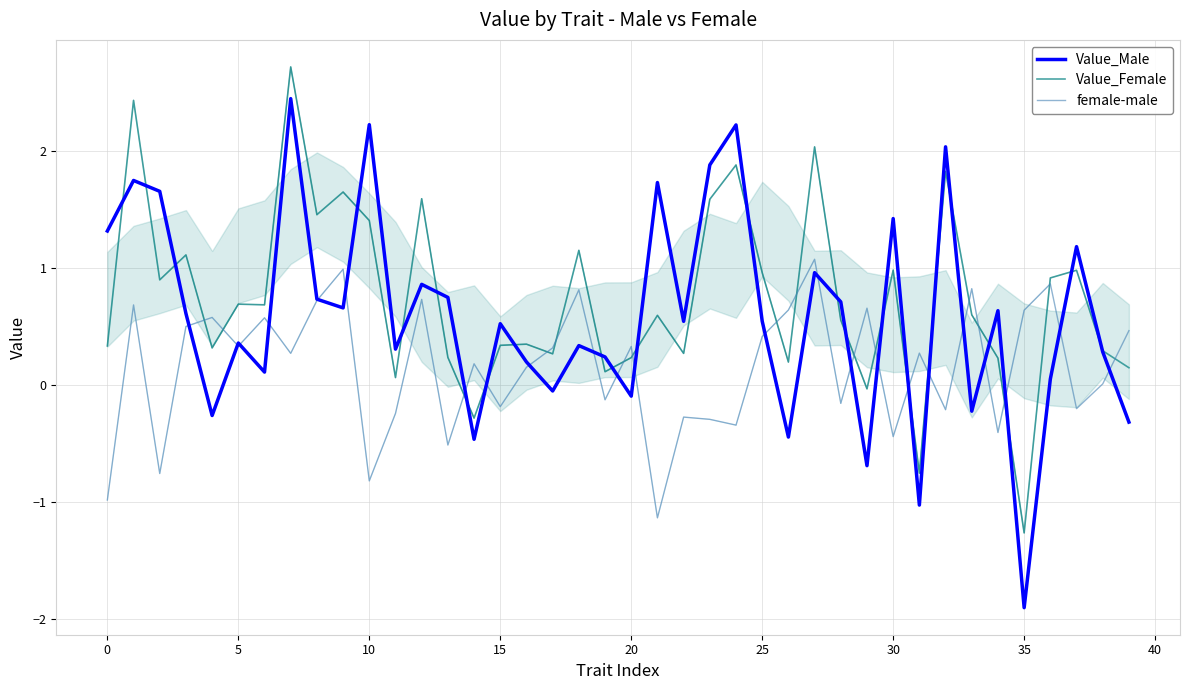

What is the minimum value for Value_Female?

-1.3